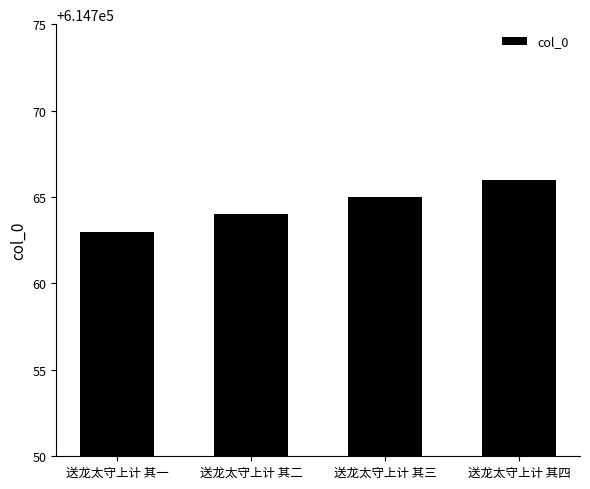

Is it true that the value at 送龙太守上计 其四 is 614766?

True